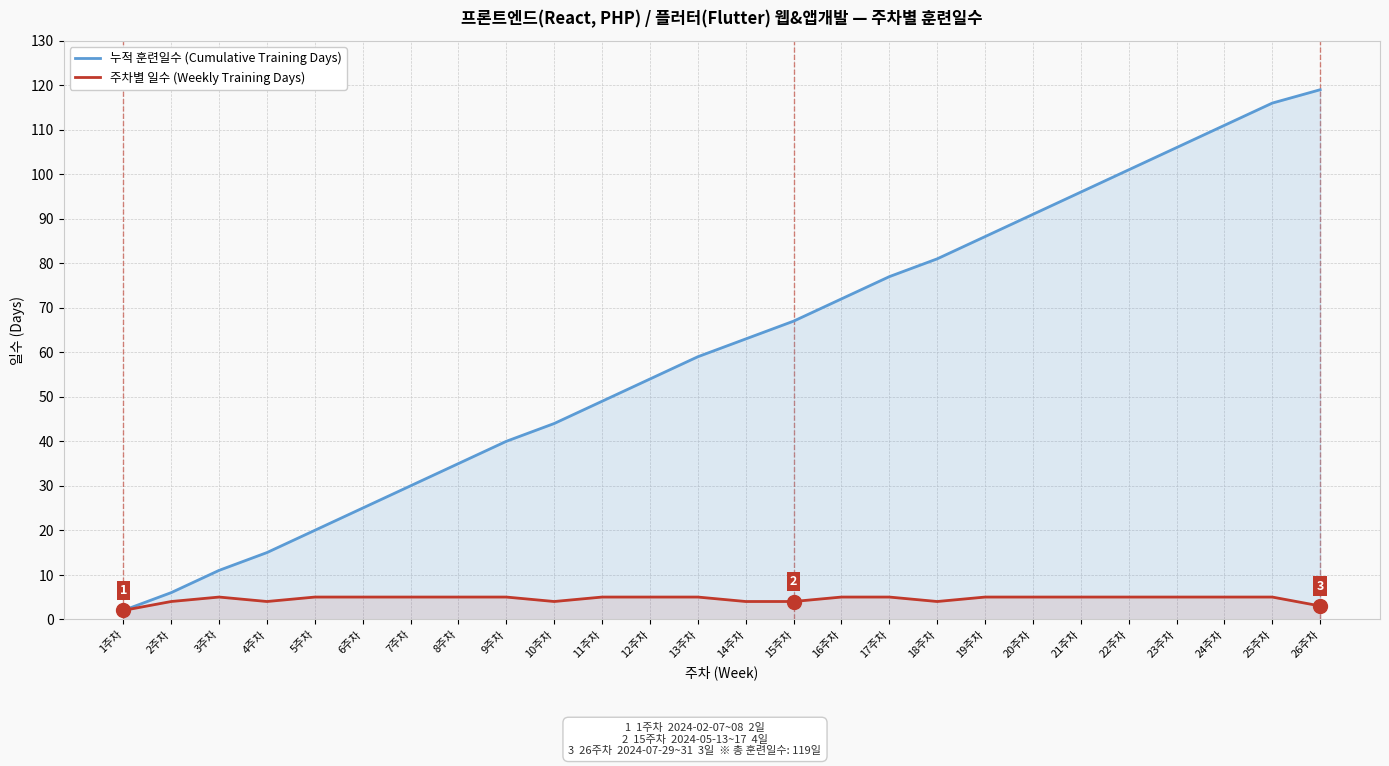

Reading left to right, transcribe all the data shown in this chart.

누적 훈련일수 (Cumulative Training Days): 1주차=2	2주차=6	3주차=11	4주차=15	5주차=20	6주차=25	7주차=30	8주차=35	9주차=40	10주차=44	11주차=49	12주차=54	13주차=59	14주차=63	15주차=67	16주차=72	17주차=77	18주차=81	19주차=86	20주차=91	21주차=96	22주차=101	23주차=106	24주차=111	25주차=116	26주차=119
주차별 일수 (Weekly Training Days): 1주차=2	2주차=4	3주차=5	4주차=4	5주차=5	6주차=5	7주차=5	8주차=5	9주차=5	10주차=4	11주차=5	12주차=5	13주차=5	14주차=4	15주차=4	16주차=5	17주차=5	18주차=4	19주차=5	20주차=5	21주차=5	22주차=5	23주차=5	24주차=5	25주차=5	26주차=3